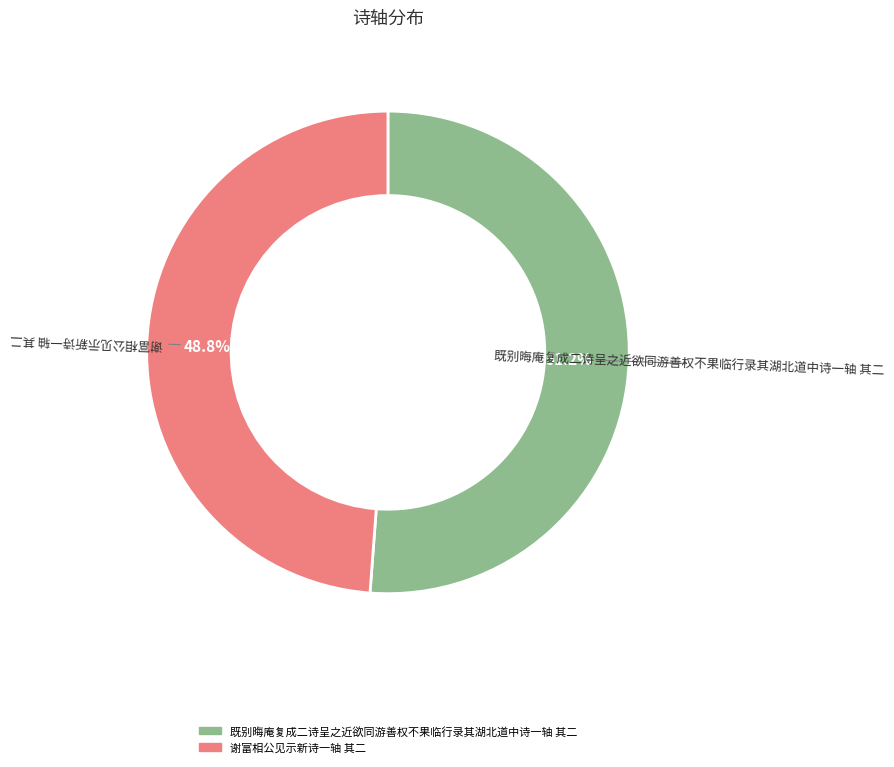

Does 既别晦庵复成二诗呈之近欲同游善权不果临行录其湖北道中诗一轴 其二 represent more than half of the total?

Yes